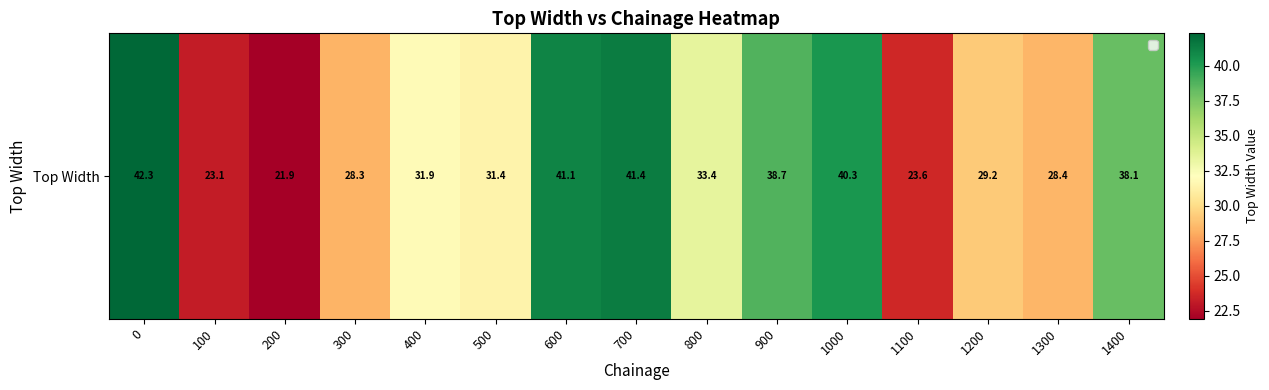

What is the smallest value displayed?

21.9